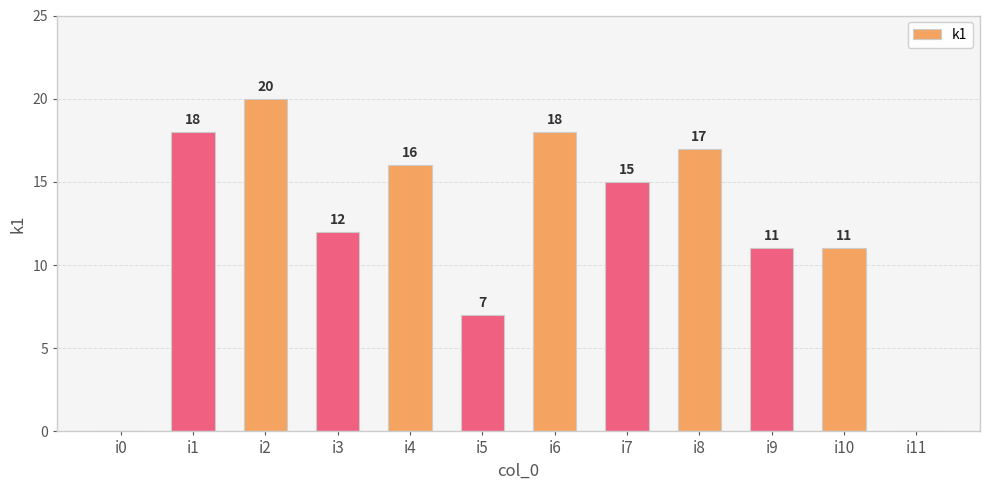

Which label corresponds to the largest value in the chart?

i2